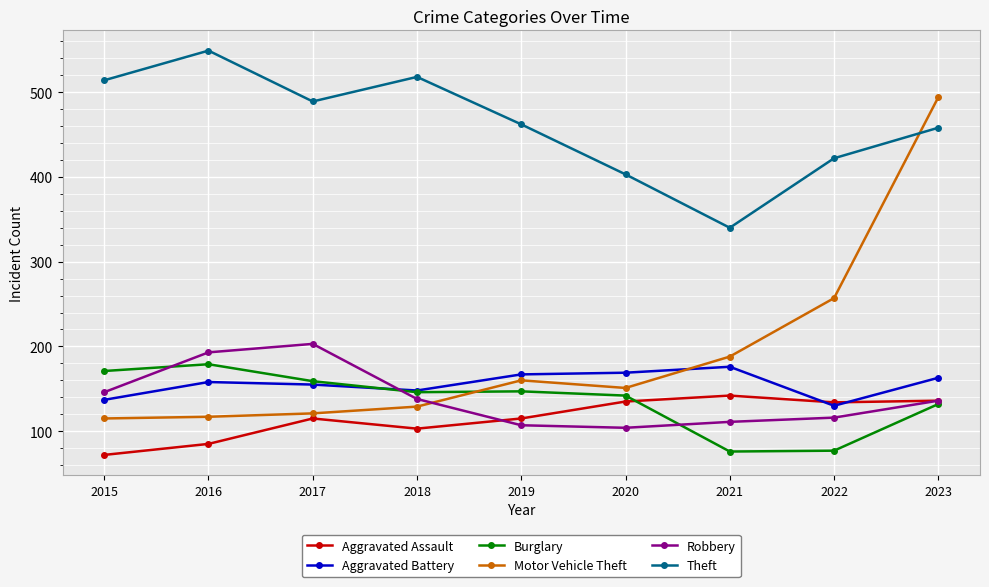

What is the difference between the maximum and minimum values in the Aggravated Battery series?

46